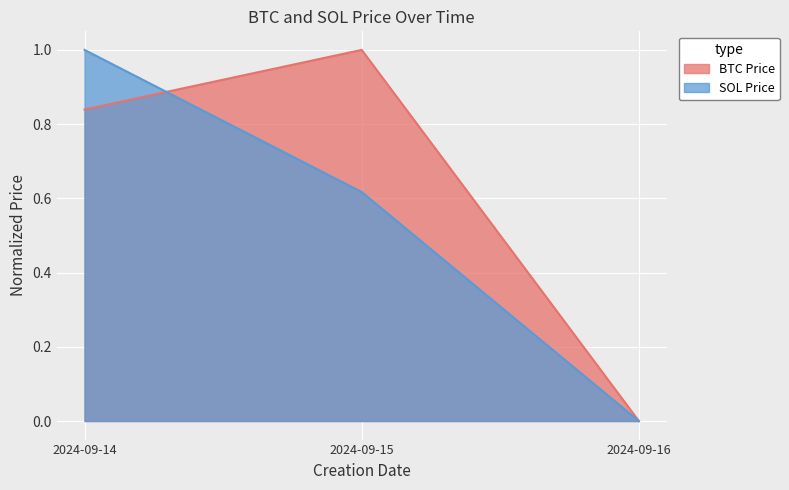

What is the greatest value displayed?

1.0